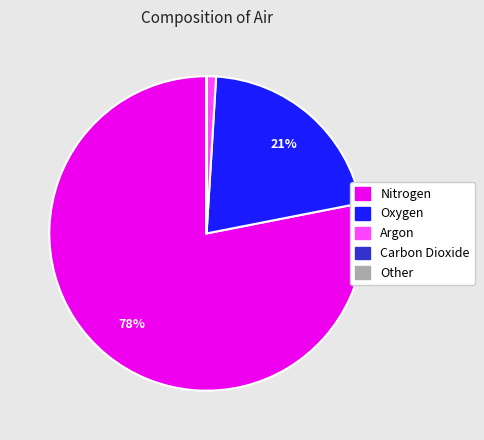

Is it true that Argon is 1% of the pie?

True